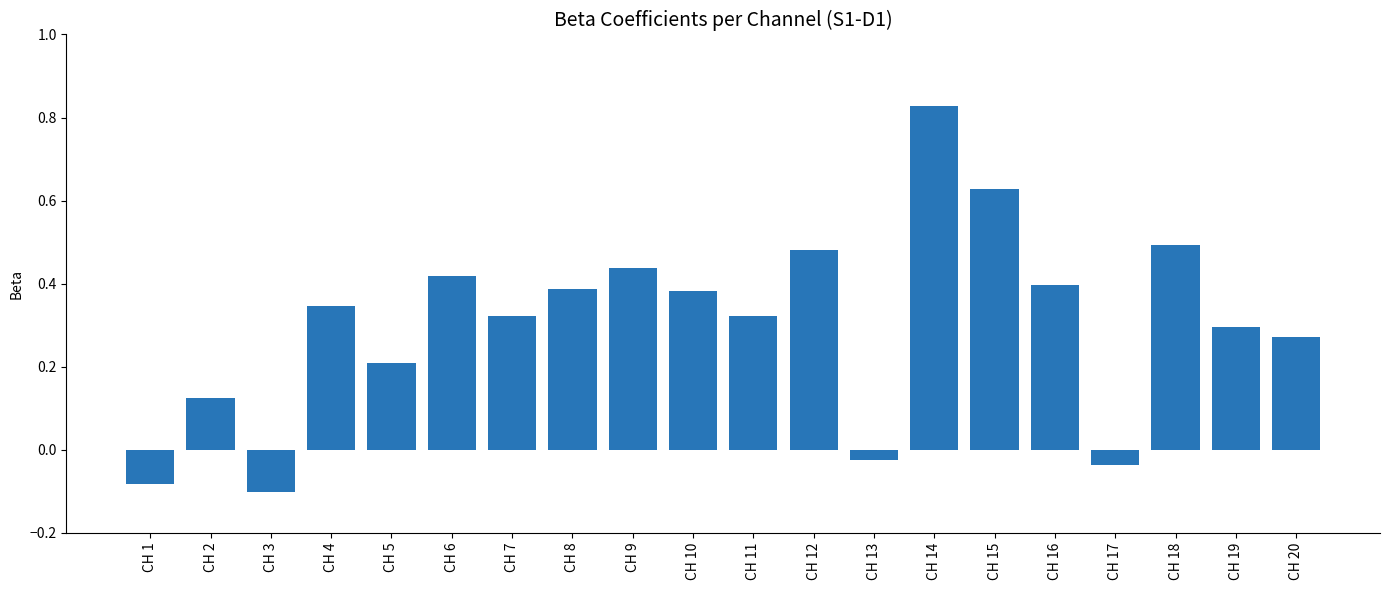

The chart shows a value of 0.2 at CH 16. True or false?

False